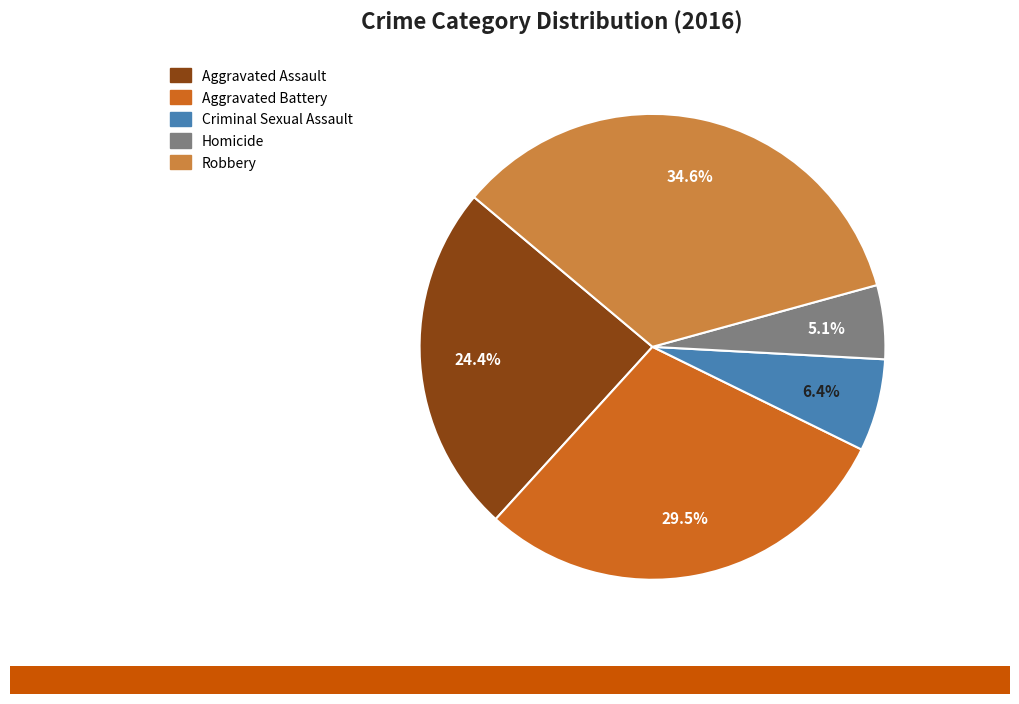

To the nearest percent, what is the difference between the Aggravated Assault and Homicide slice percentages?

19%